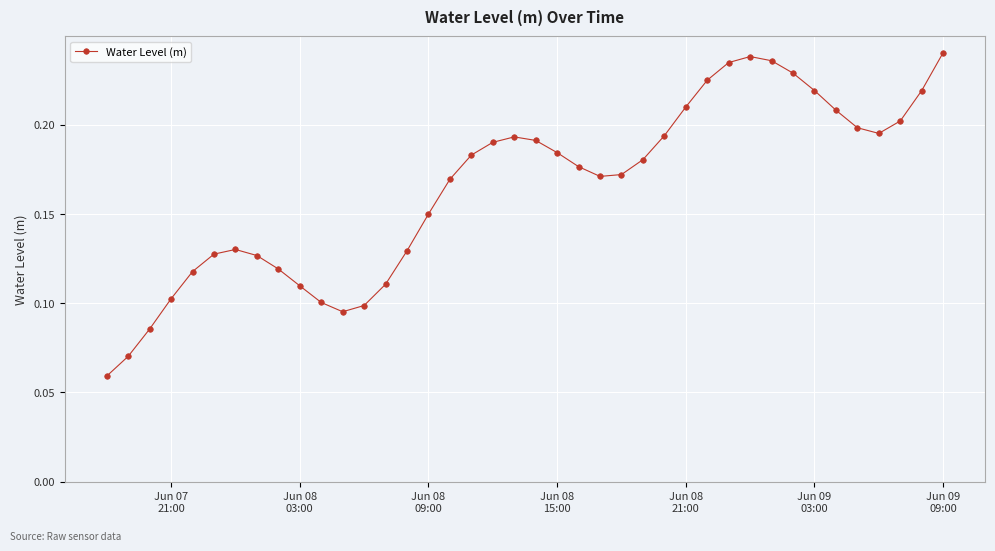

True or false: the data has more than 0 interior local peaks.

True